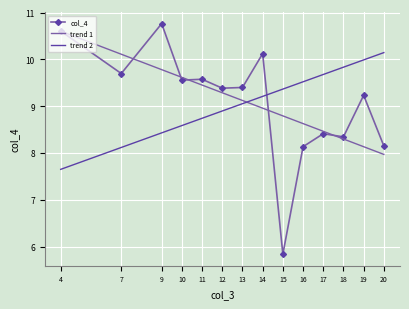

True or false: trend 1 and trend 2 intersect in this chart.

True